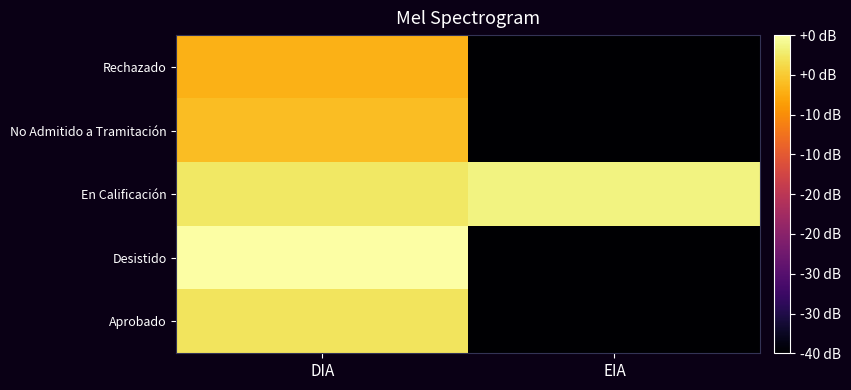

Which series has the largest total across all categories?

En Calificación